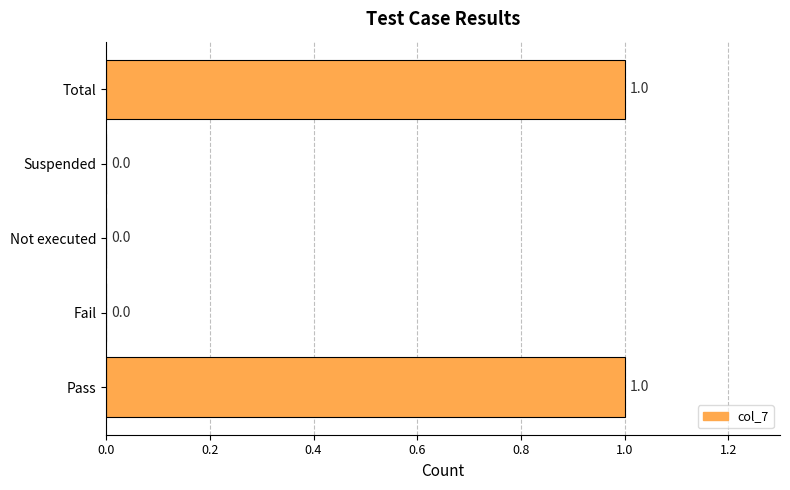

Reading top to bottom, list all the values displayed in this chart.

Total=1	Suspended=0	Not executed=0	Fail=0	Pass=1